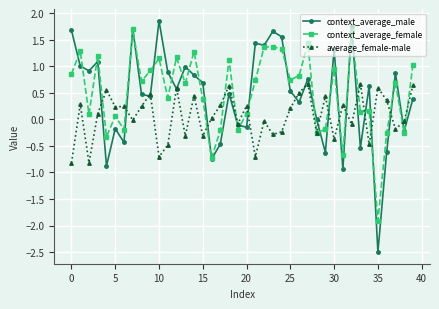

What is the value of the context_average_male point at the 38th from the left?

0.9